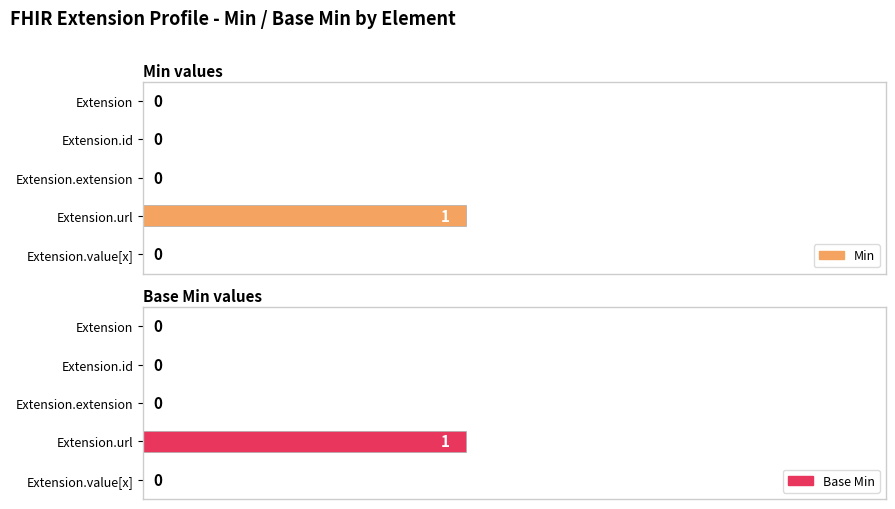

How many data points does each series have?

5